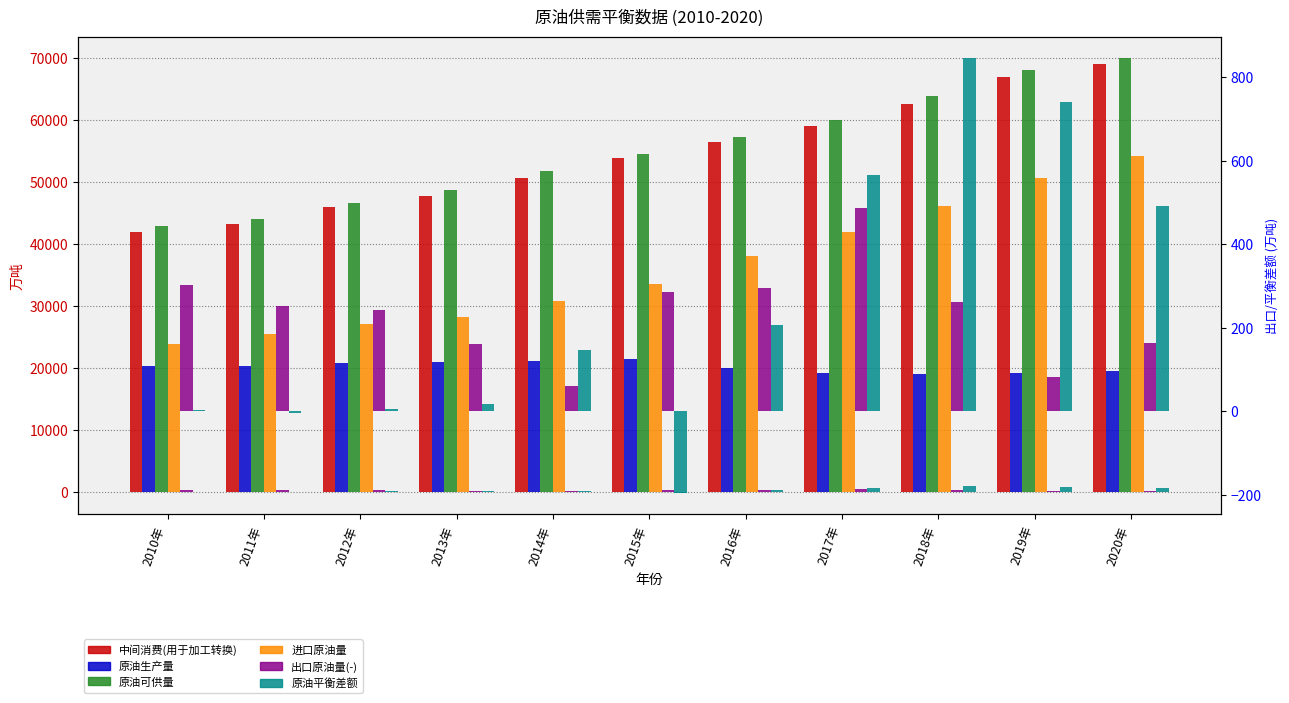

What position from the right is 2017年?

4